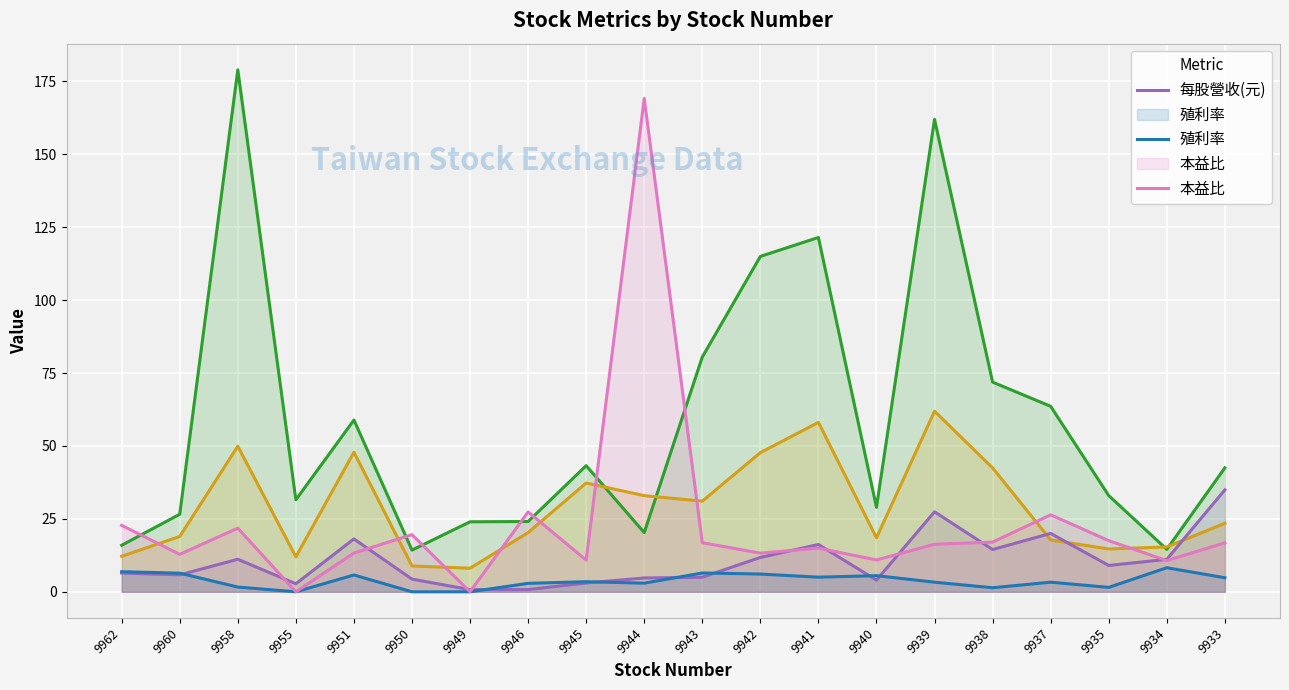

What is the sum of the 每股營收(元) values at 9962 and 9940?

10.4